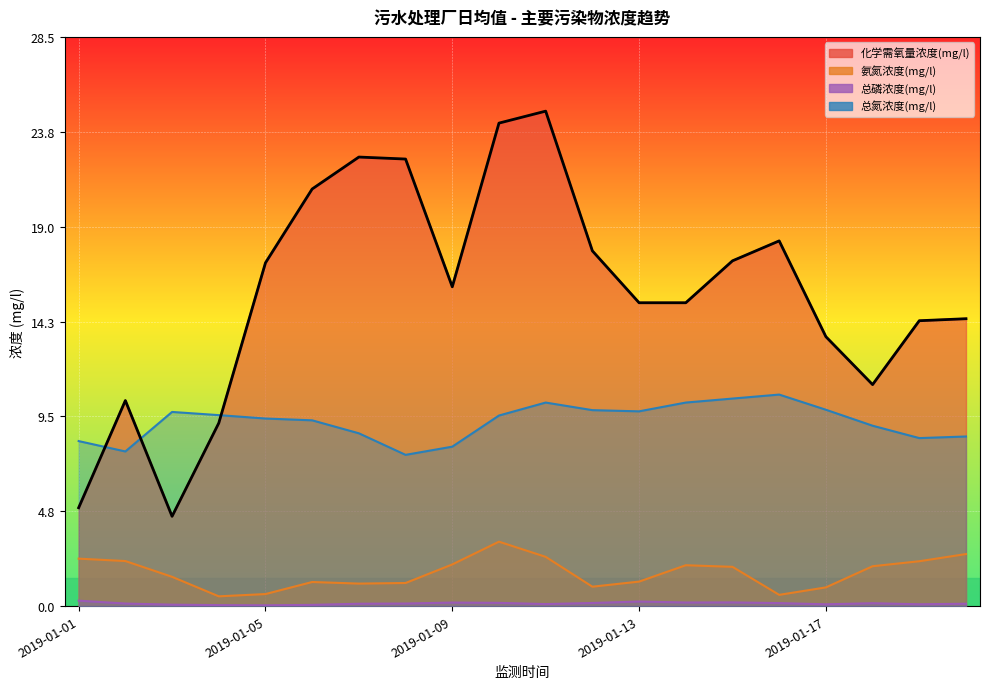

Where is the first local maximum for 总磷浓度(mg/l)?

2019-01-09